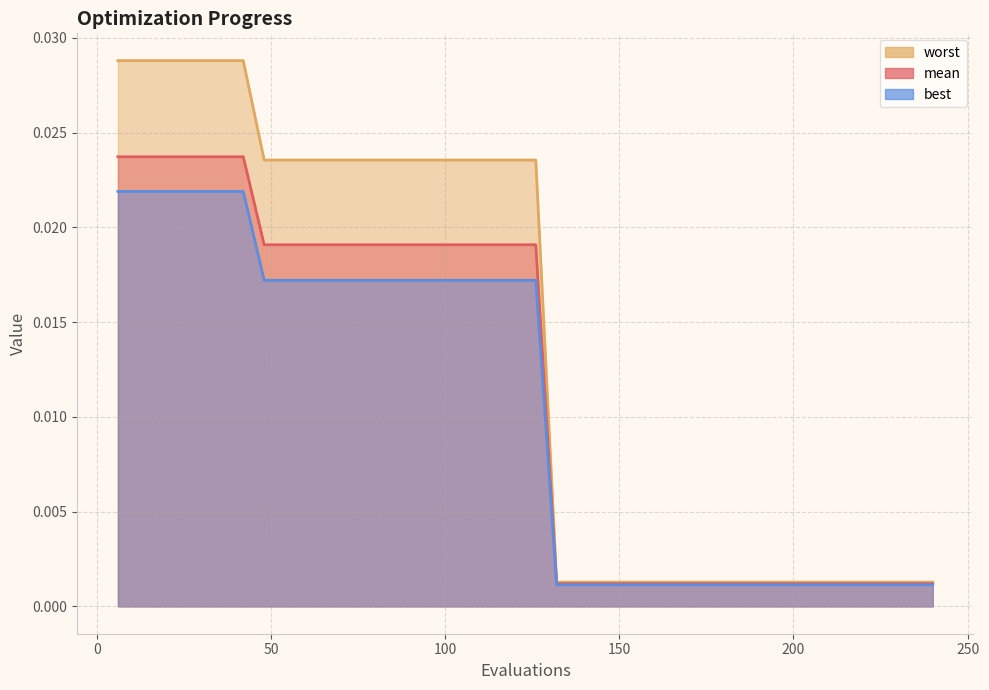

List the series in order of their peak value, lowest first.

best, mean, worst